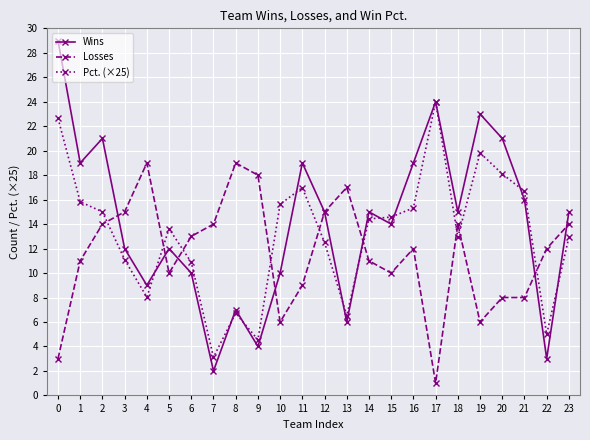

At 2, list the series in order from smallest to largest.

Losses, Pct. (×25), Wins